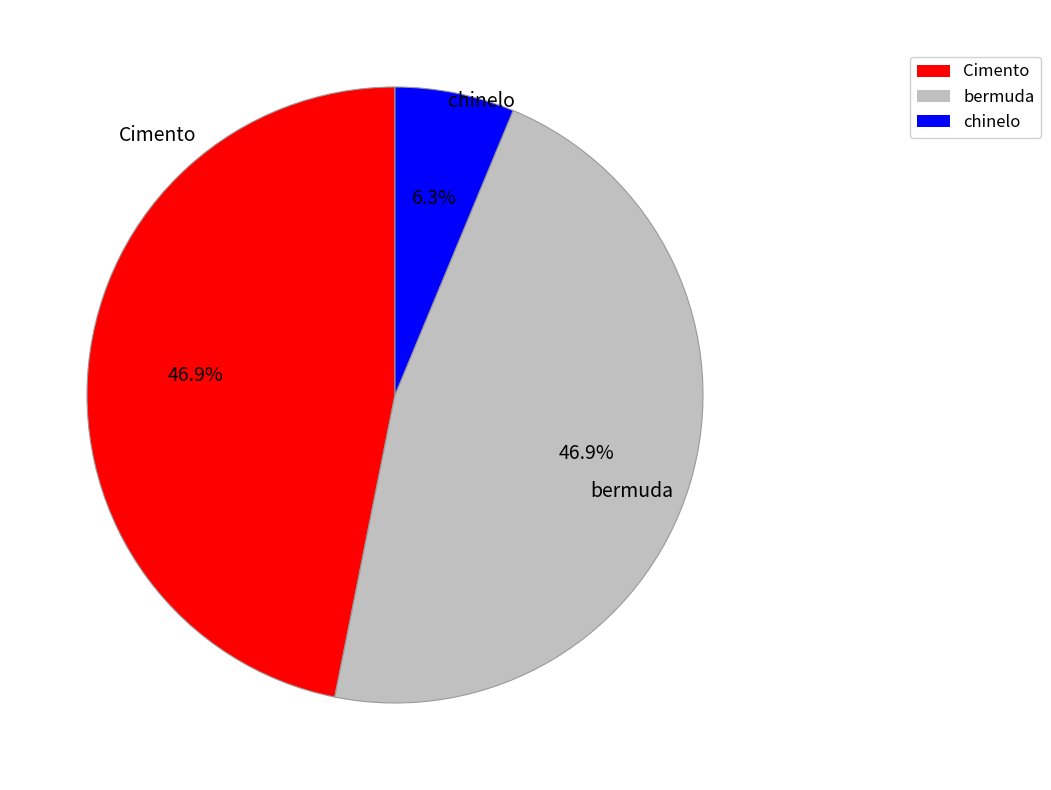

Do Cimento and chinelo together represent more than half of the pie?

Yes